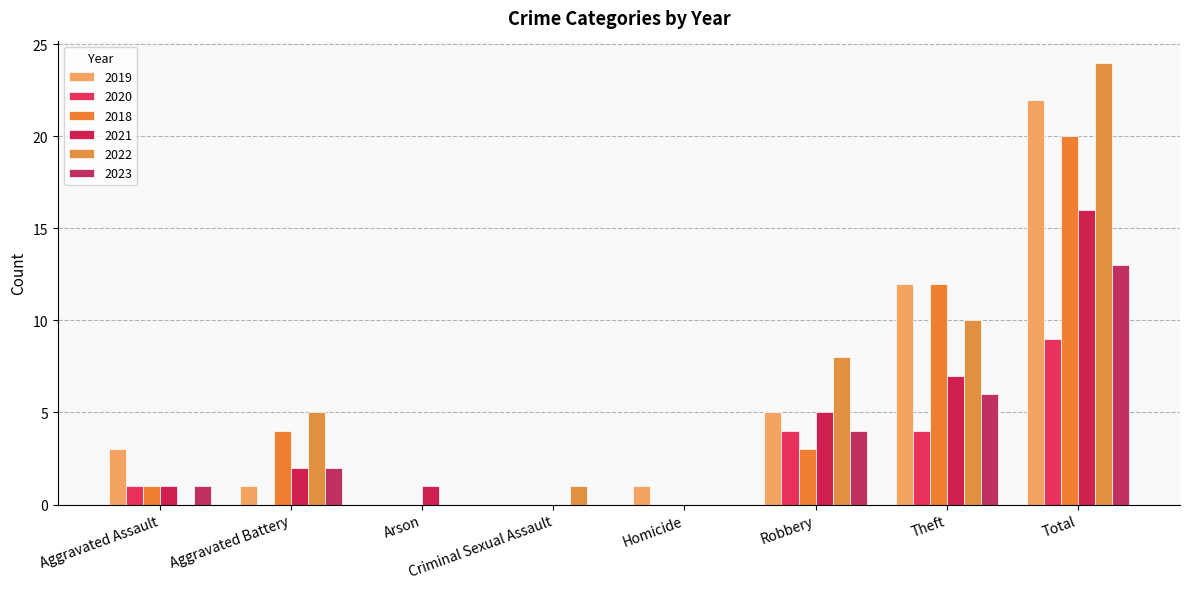

How many groups of bars are there?

8